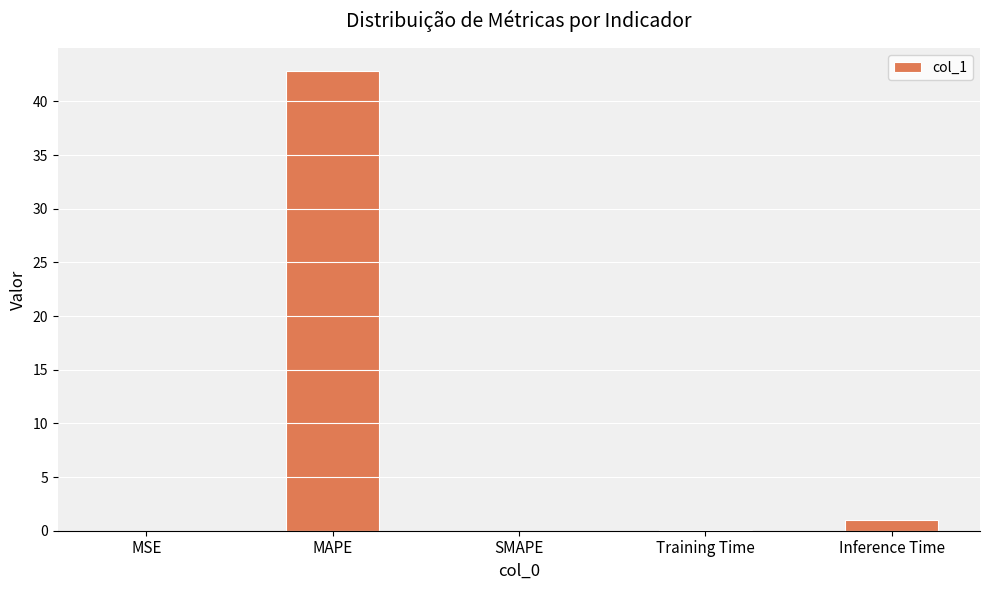

The chart shows a value of 24.5 at MAPE. True or false?

False